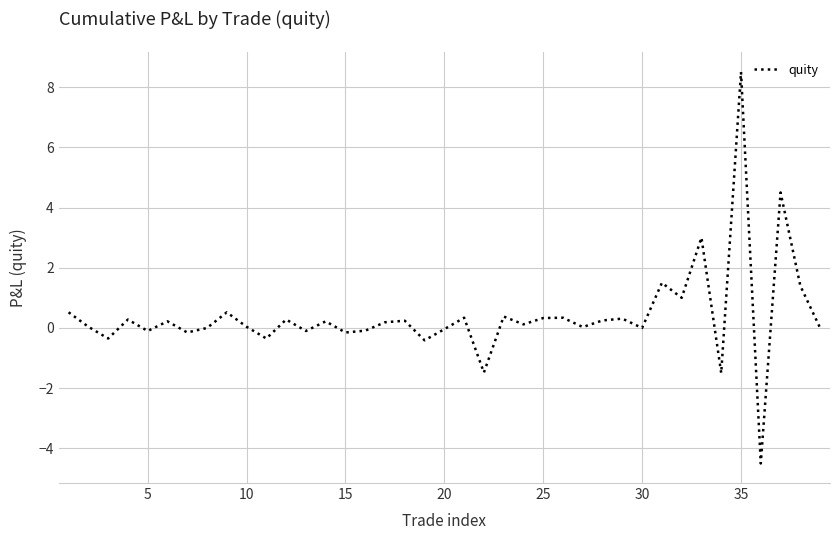

What is the greatest value displayed?

8.5